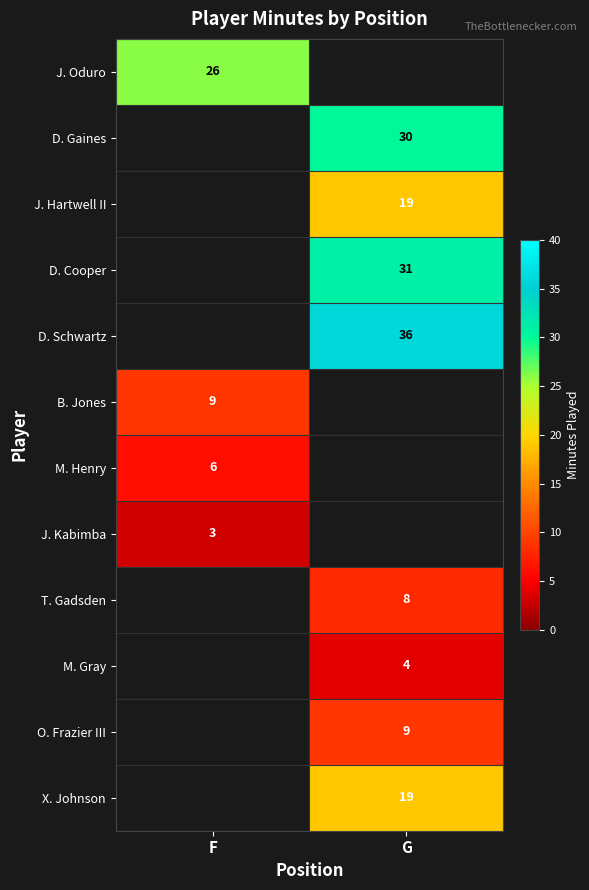

The value of D. Schwartz at G is 24.0. True or false?

False